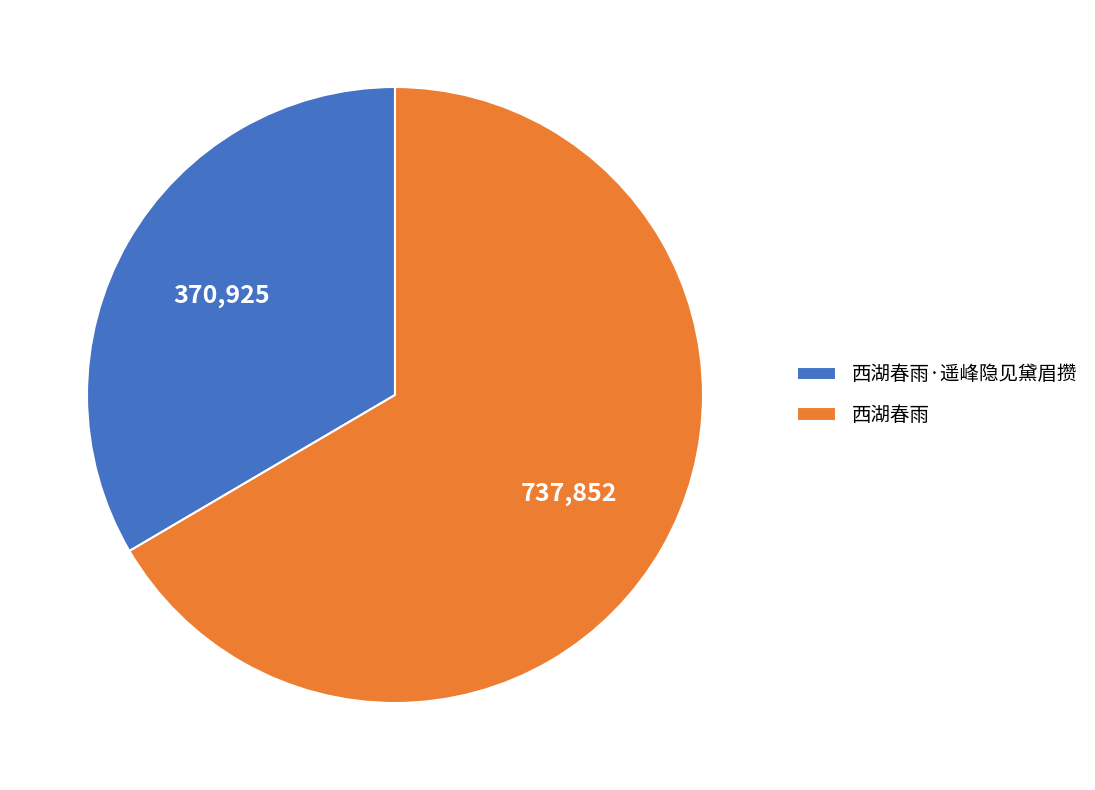

What is the ratio of the value at 西湖春雨 to the value at 西湖春雨·遥峰隐见黛眉攒?

2.0